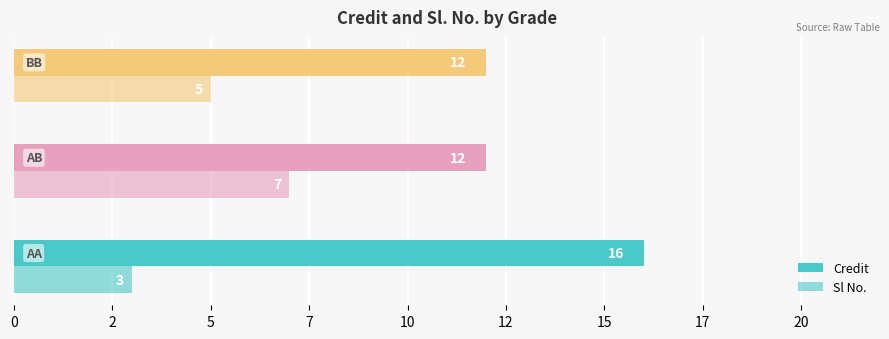

Which series has the largest total across all categories?

Credit